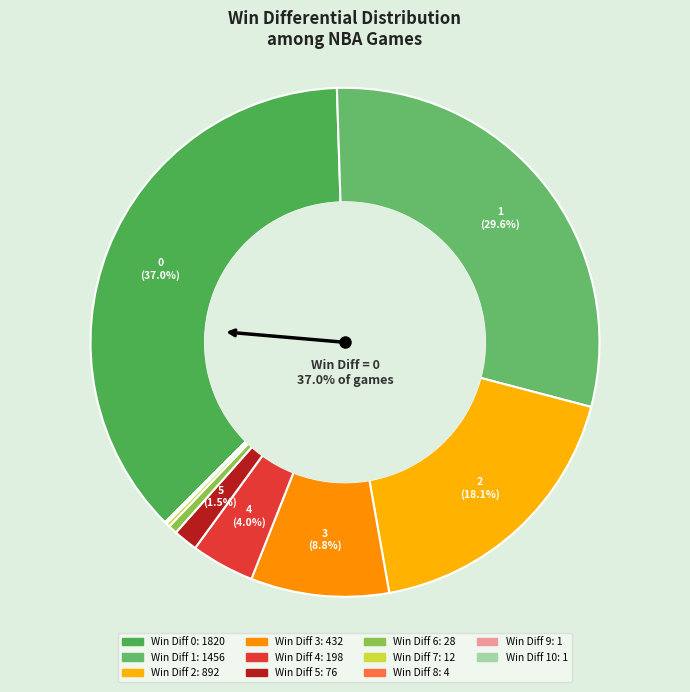

How many segments does this pie chart have?

11